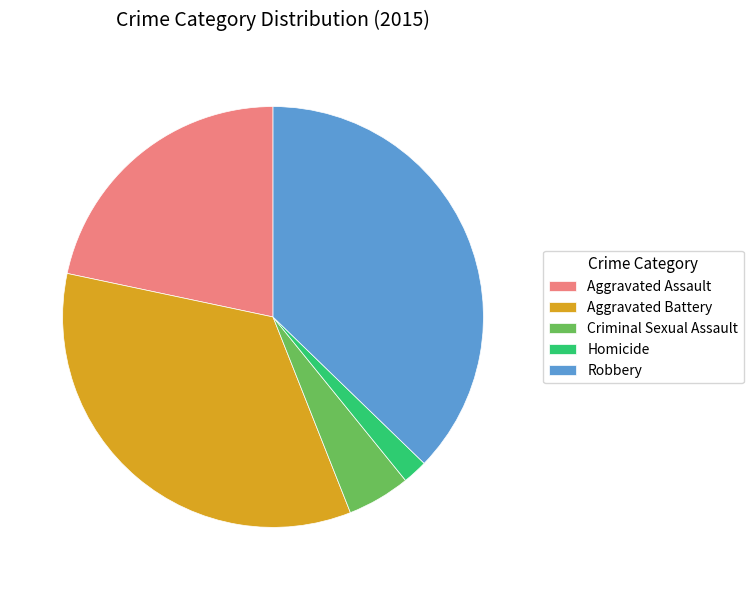

Is it true that Criminal Sexual Assault is 17% of the pie?

False